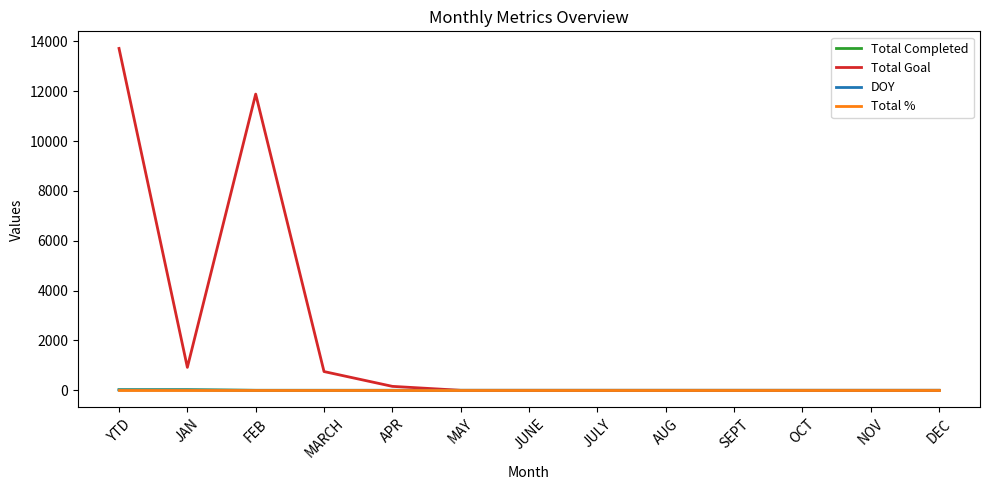

Which series changed the most between YTD and APR?

Total Goal